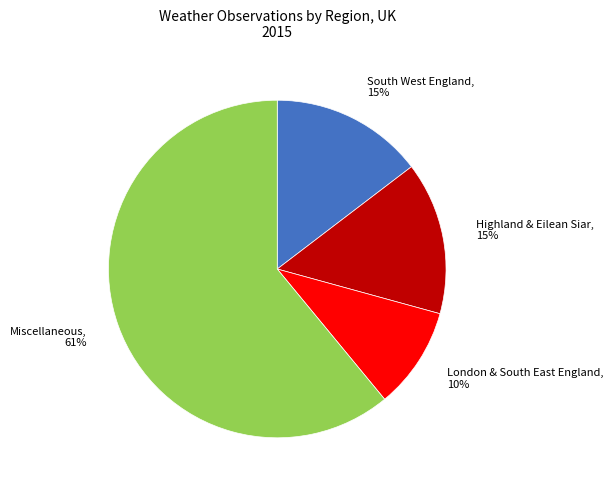

True or false: South West England accounts for 1% of the total.

False